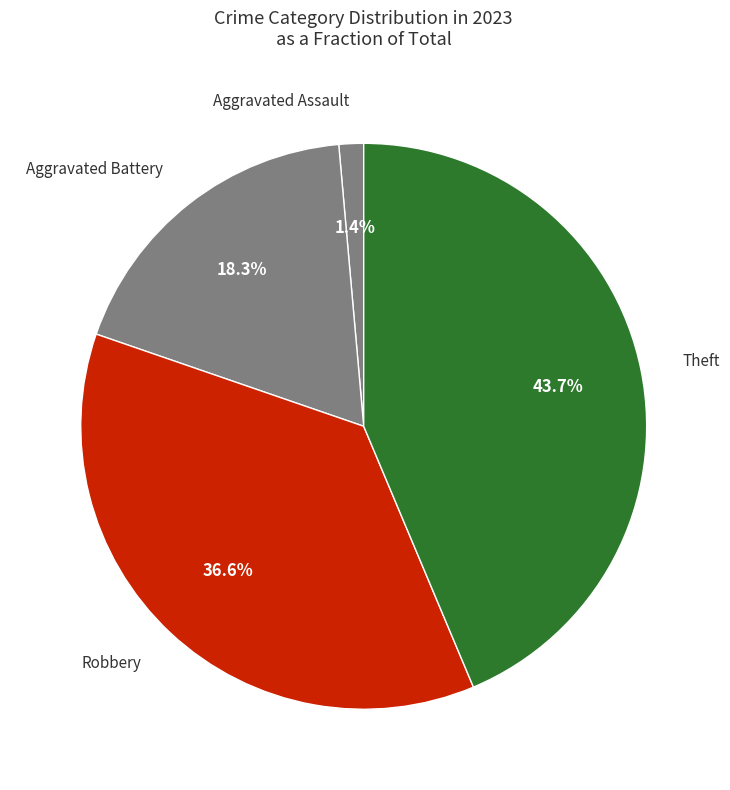

How many slices are in this pie chart?

4